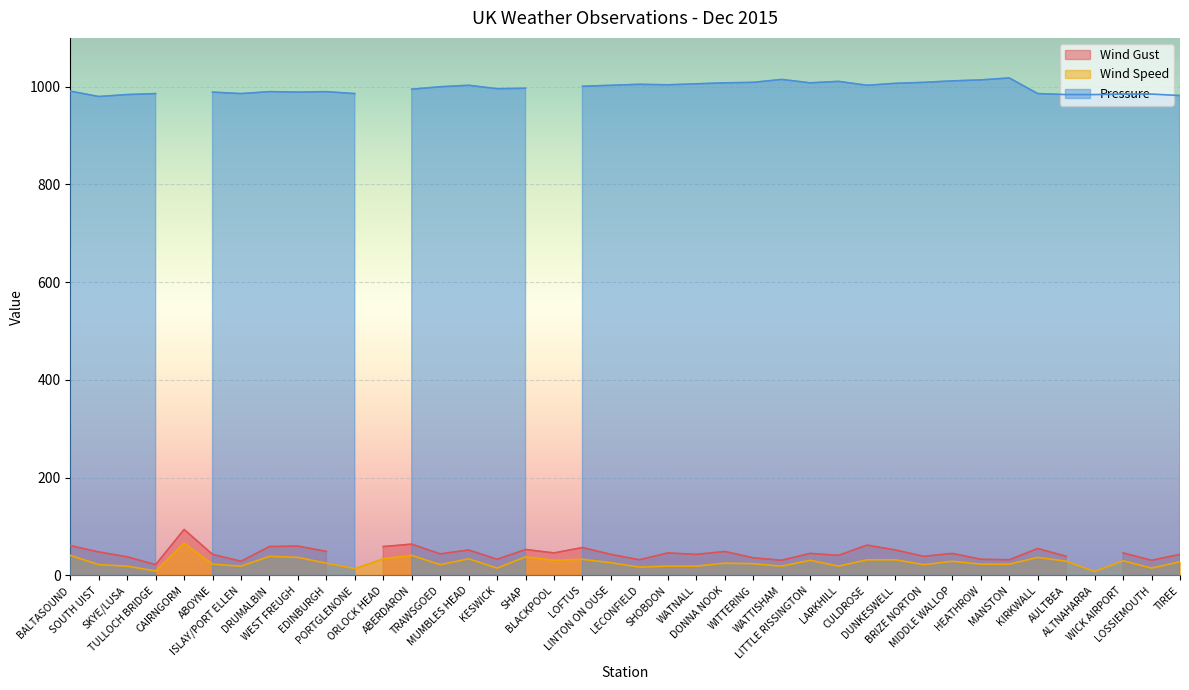

Is it true that Wind Gust equals 43 at WATNALL?

True